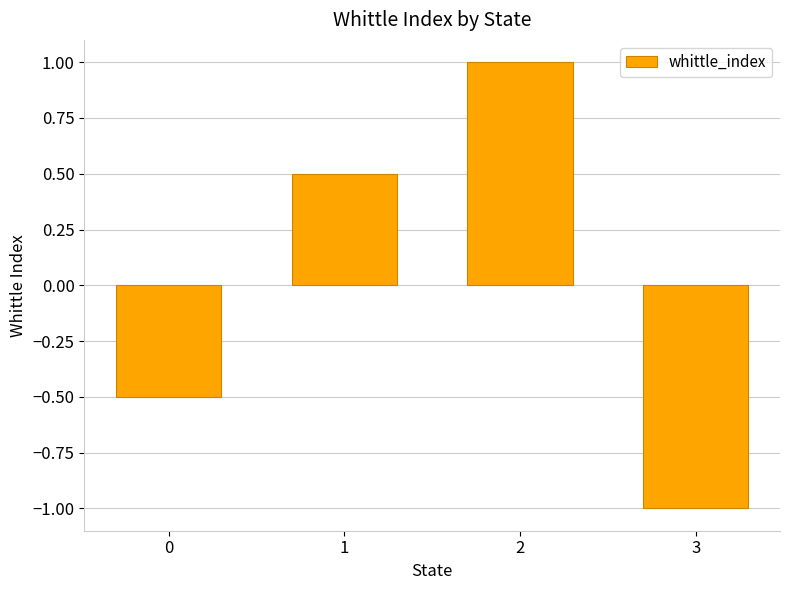

Which category has the lowest value across all series?

3